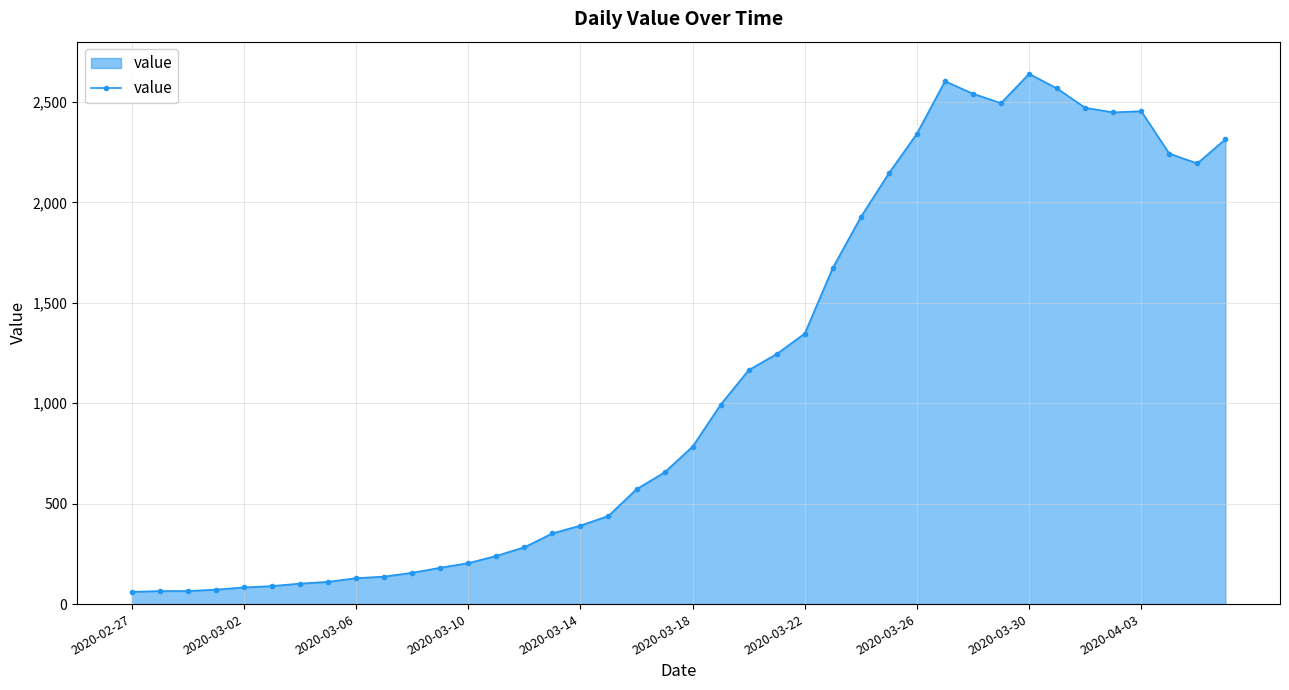

What is the value of the 15th point from the left?

283